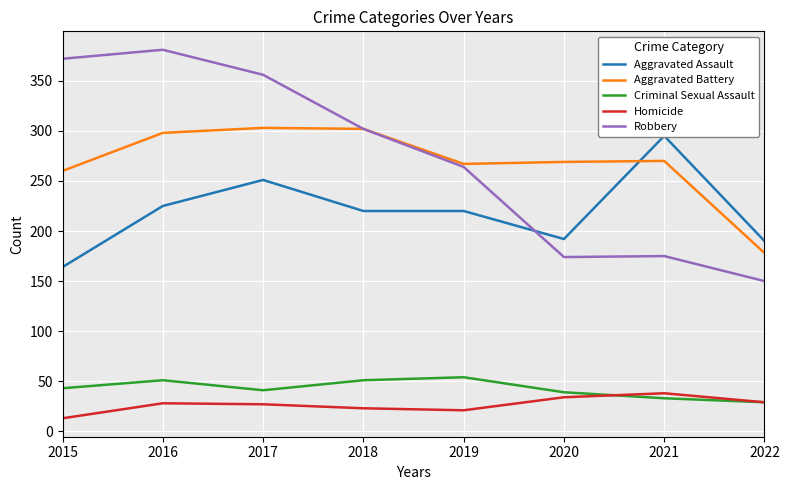

At which category is the sum across all series the highest?

2016